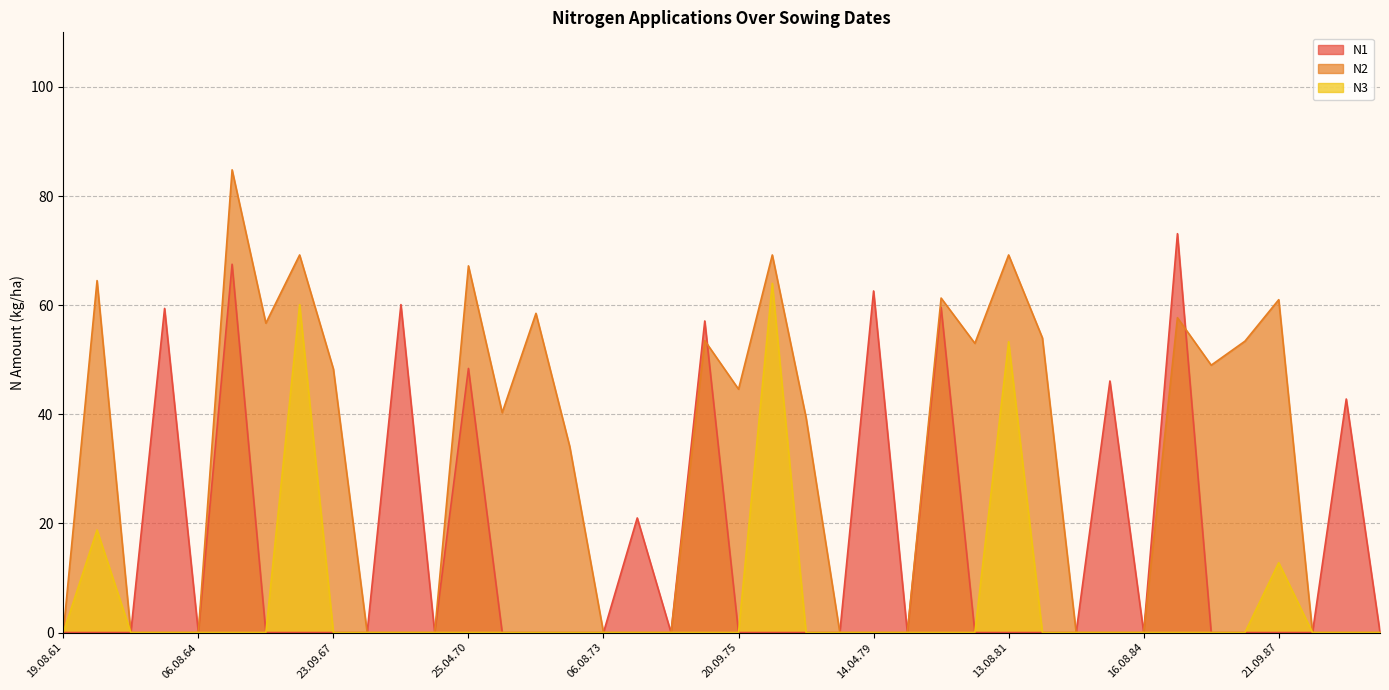

In N2, how many points are higher than both neighbors (excluding endpoints)?

11